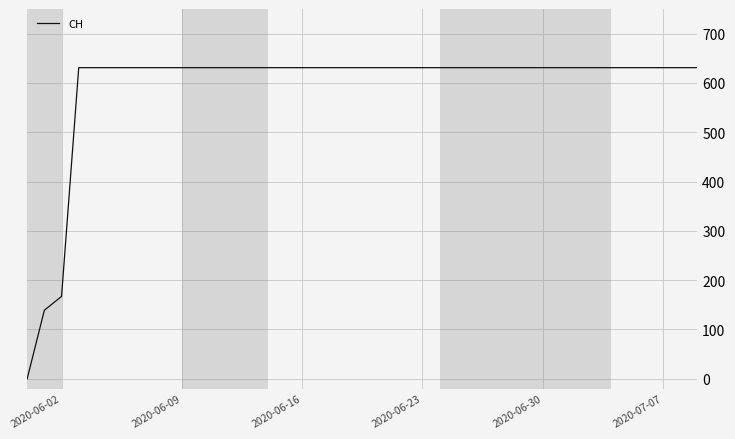

What is the maximum value shown in the chart?

631